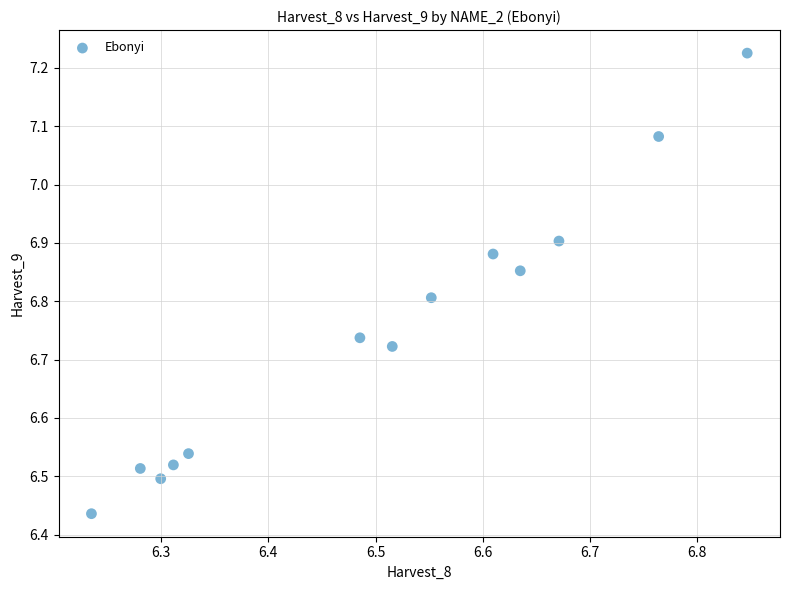

What is the range of X values (max minus min)?

0.6